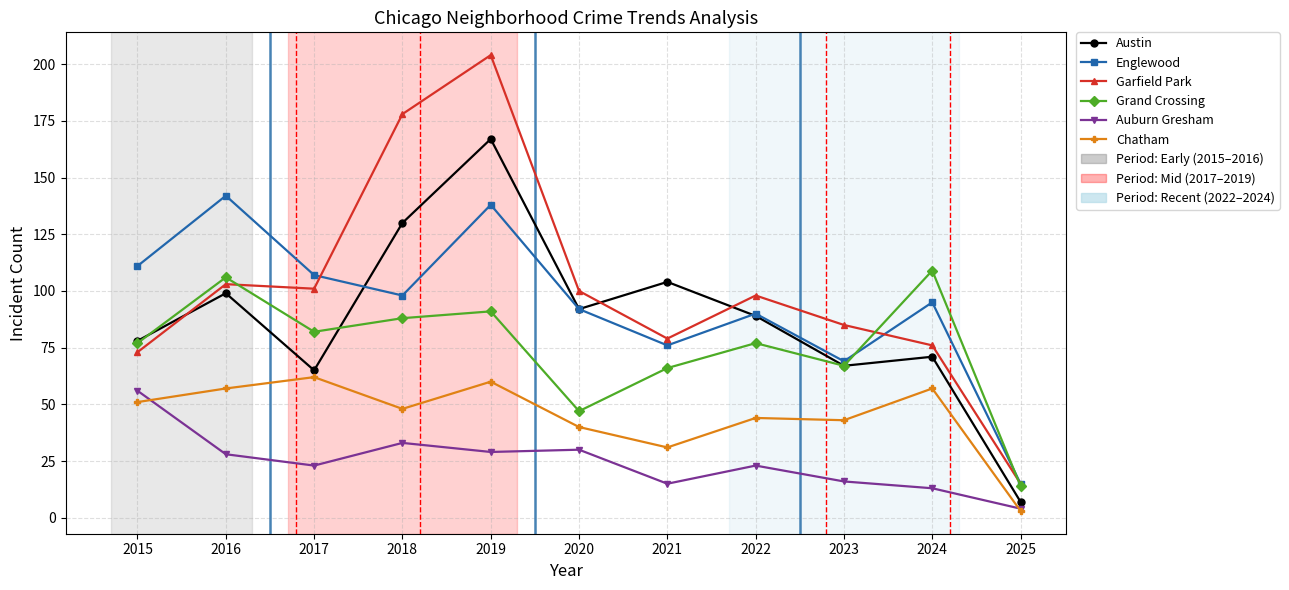

True or false: Garfield Park and Auburn Gresham intersect in this chart.

False